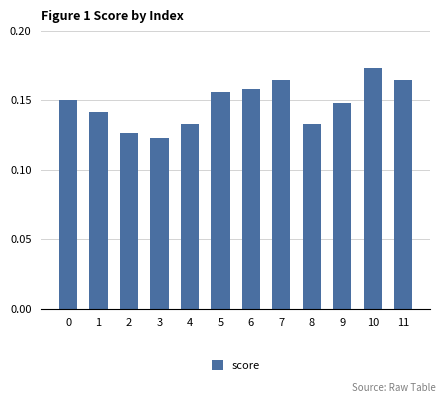

Does the chart contain stacked bars?

No